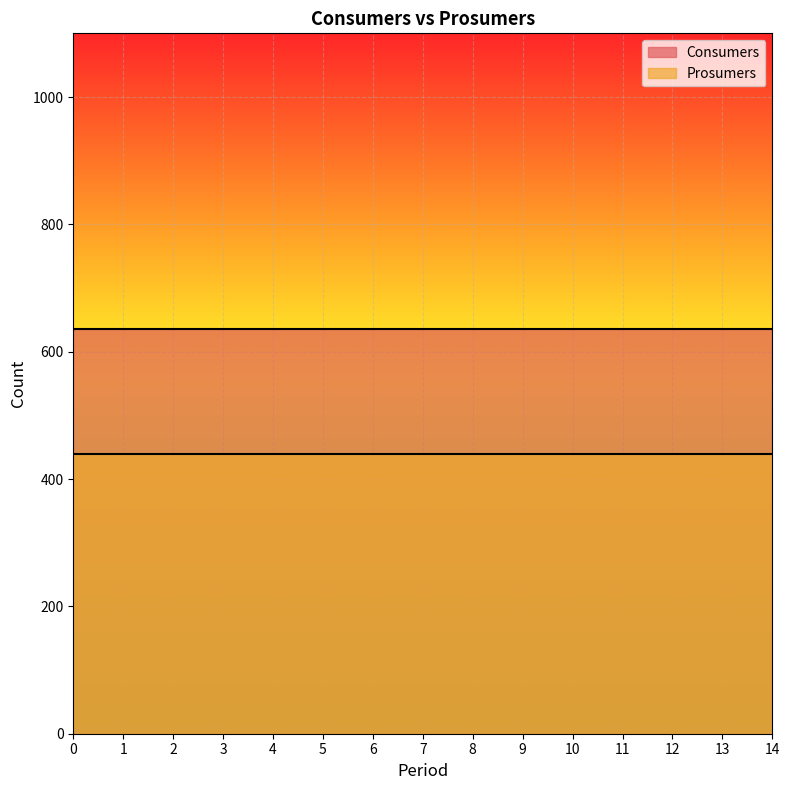

The Consumers series shows 635 at 11. True or false?

True